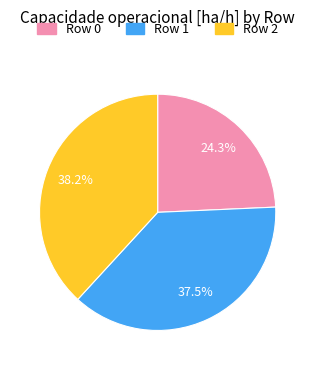

Rank the categories by value from lowest to highest.

Row 0, Row 1, Row 2